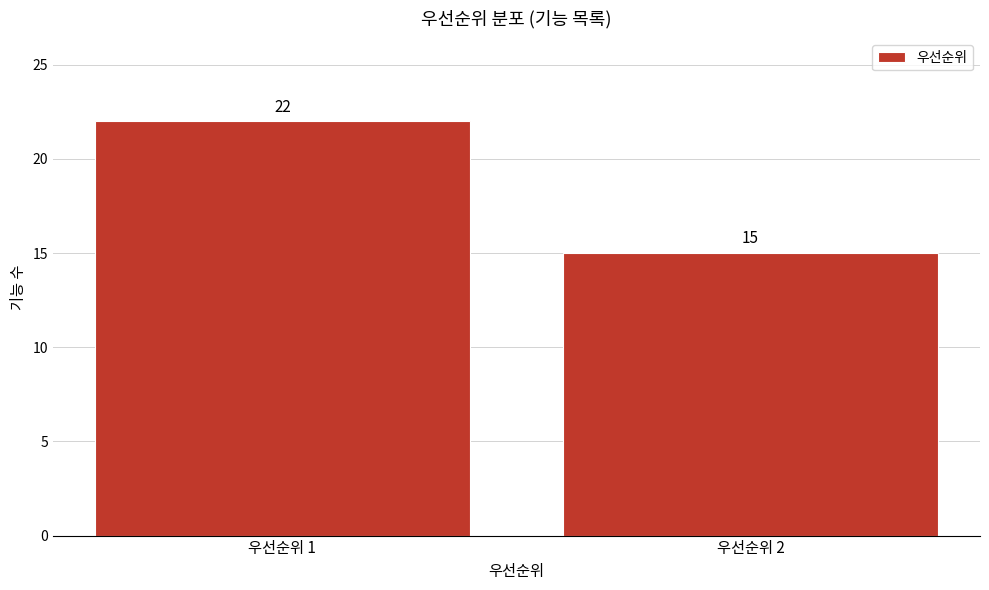

Reading left to right, extract all data points from this chart.

22	15